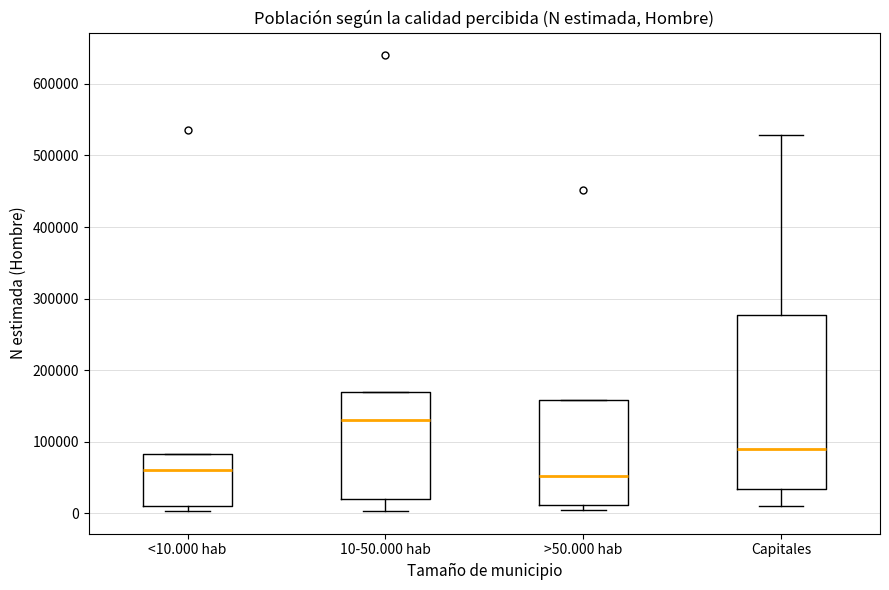

Reading left to right, transcribe this box plot: for each box, give where its median line is, the range the box spans, and where its two whiskers end, as read against the y-axis. The values are not printed on the chart, so give them approximately, as read against the axis.

<10.000 hab: median 60000, box 10000 to 80000, whiskers 0 to 80000
10-50.000 hab: median 130000, box 20000 to 170000, whiskers 0 to 170000
>50.000 hab: median 50000, box 10000 to 160000, whiskers 10000 (just below the box's lower edge) to 160000
Capitales: median 90000, box 30000 to 280000, whiskers 10000 to 530000